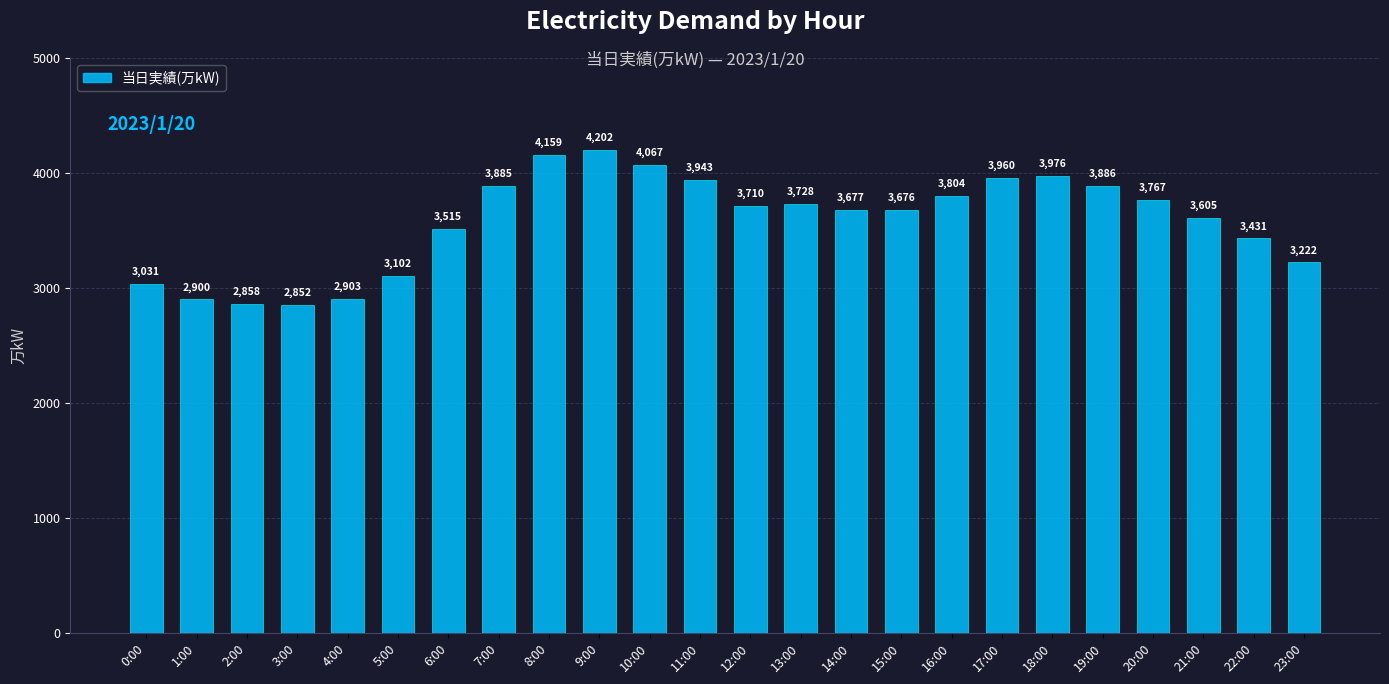

What is the maximum value shown in the chart?

4202